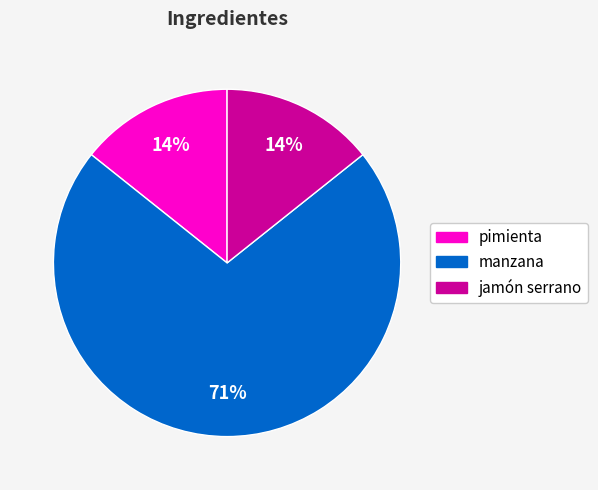

Do pimienta and manzana together represent more than half of the pie?

Yes